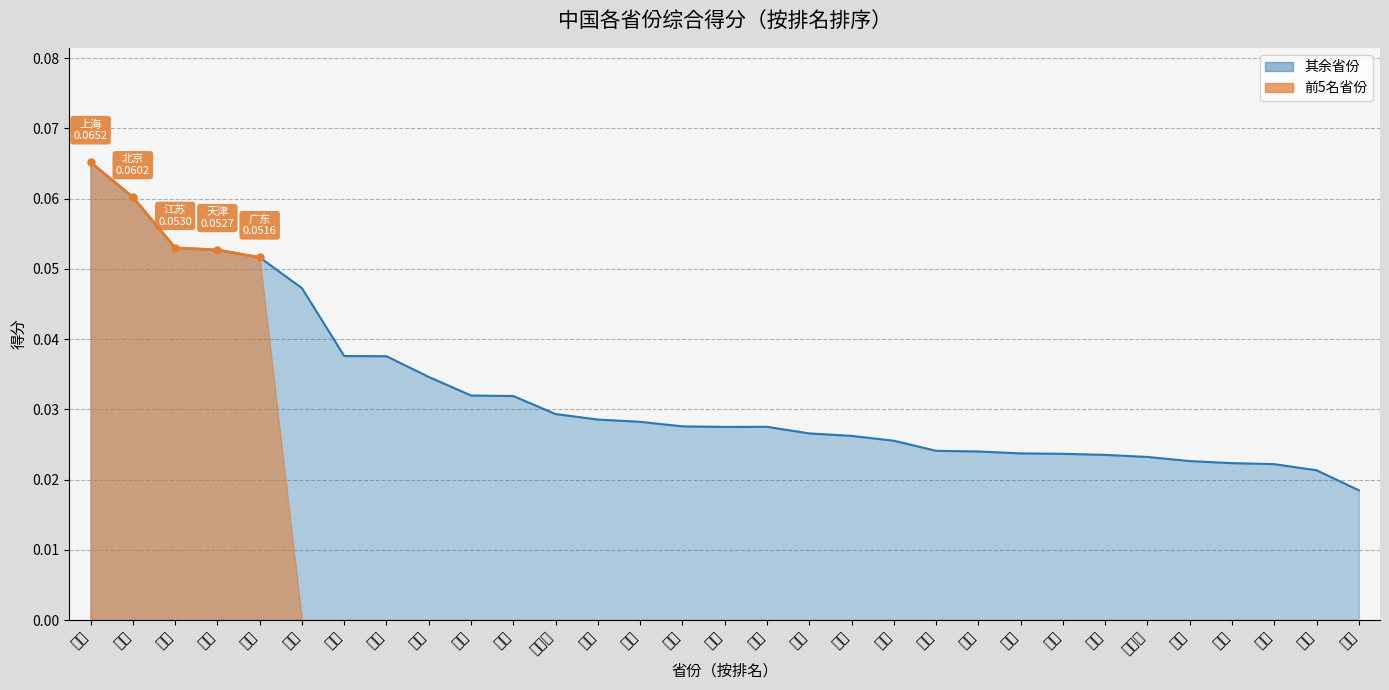

Between 广西 and 湖南, which is larger?

湖南